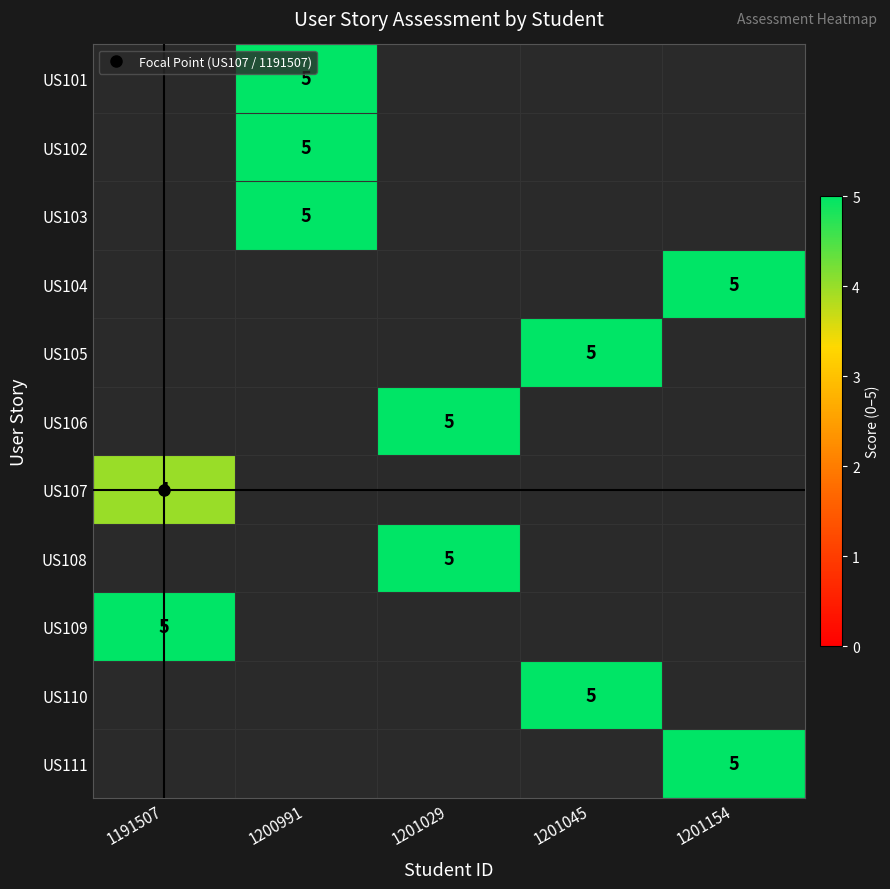

Rank the series by their average value, from lowest to highest.

US101, US102, US103, US104, US105, US106, US107, US108, US109, US110, US111